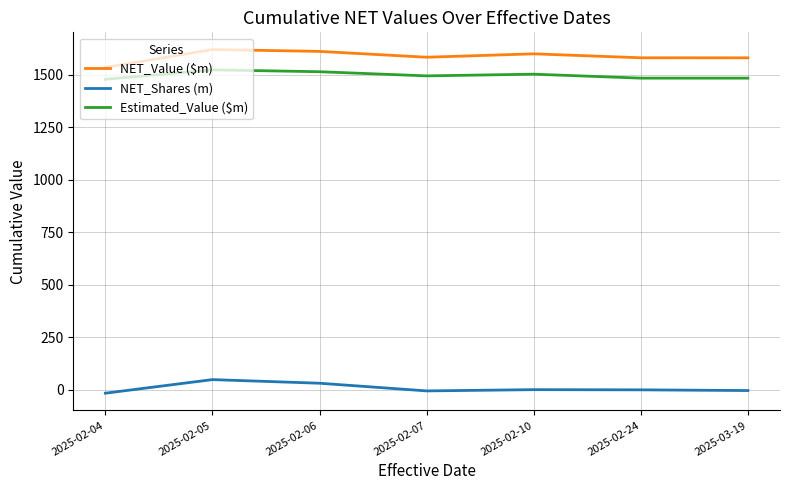

True or false: Estimated_Value ($m) has more than 0 points higher than both neighbors.

True